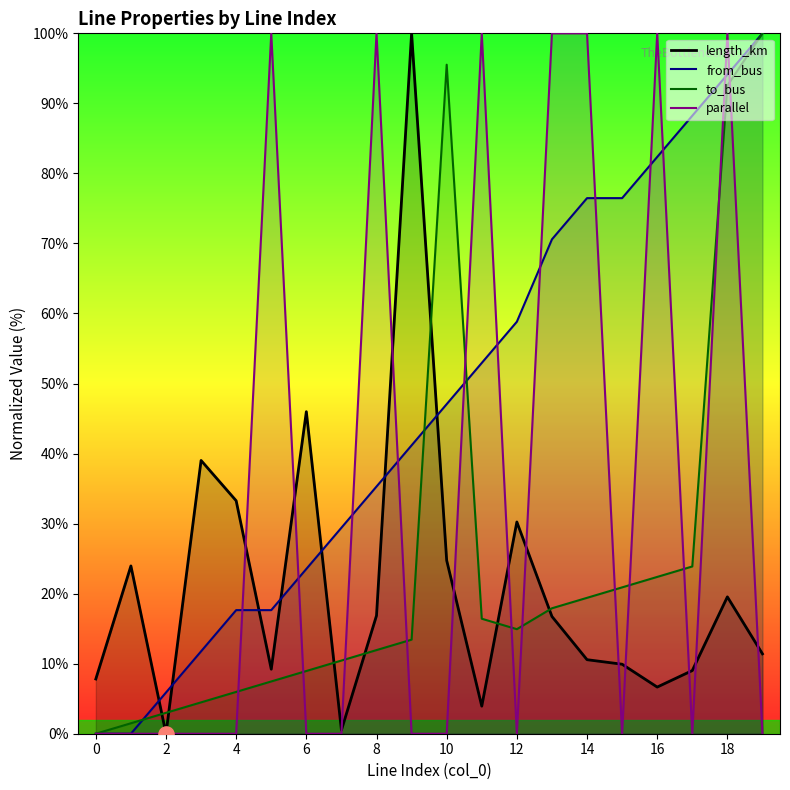

Which series reaches the minimum Y coordinate?

length_km